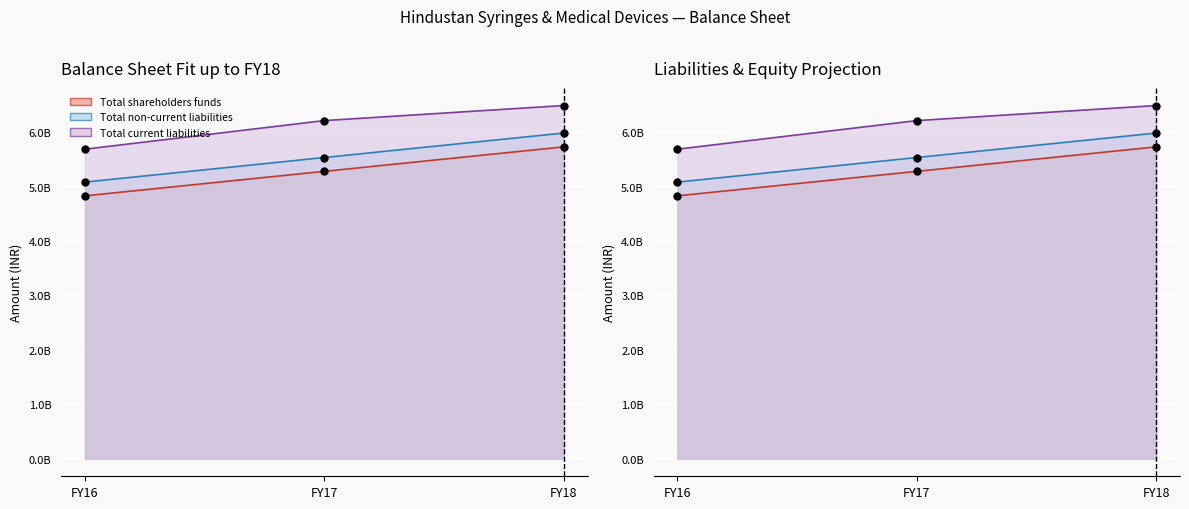

At which category is the sum across all series the highest?

FY18